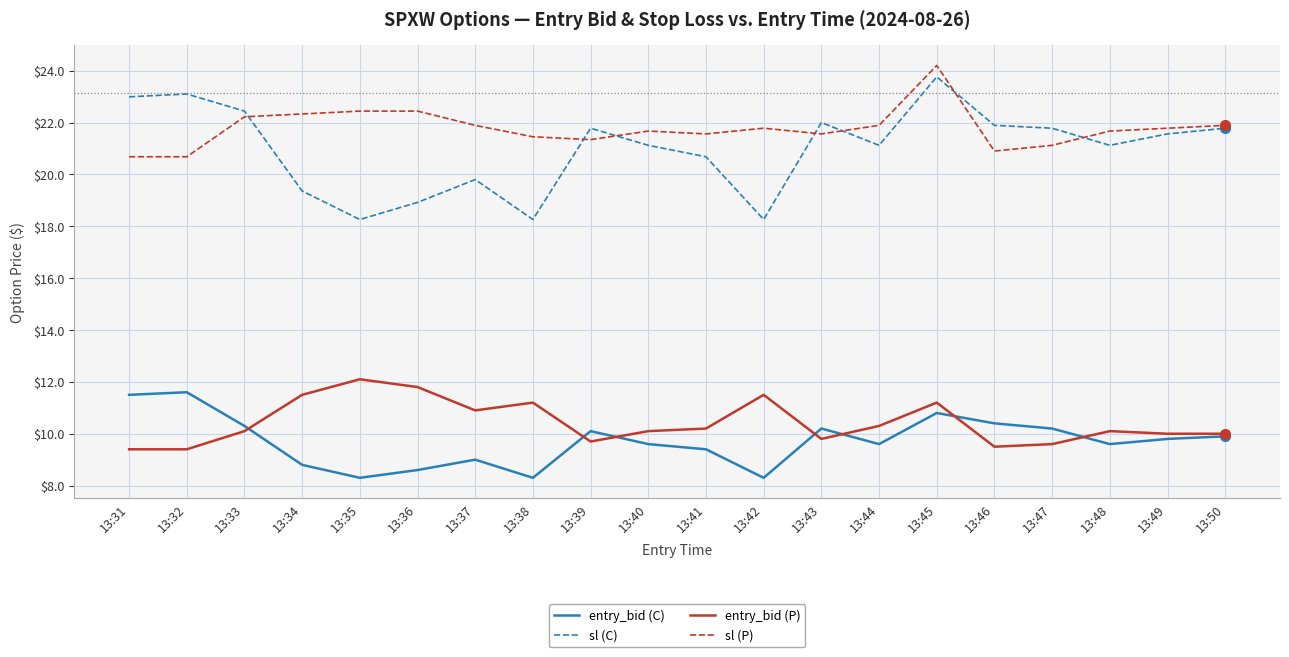

What is the difference between the highest and lowest values at 13:46?

12.4